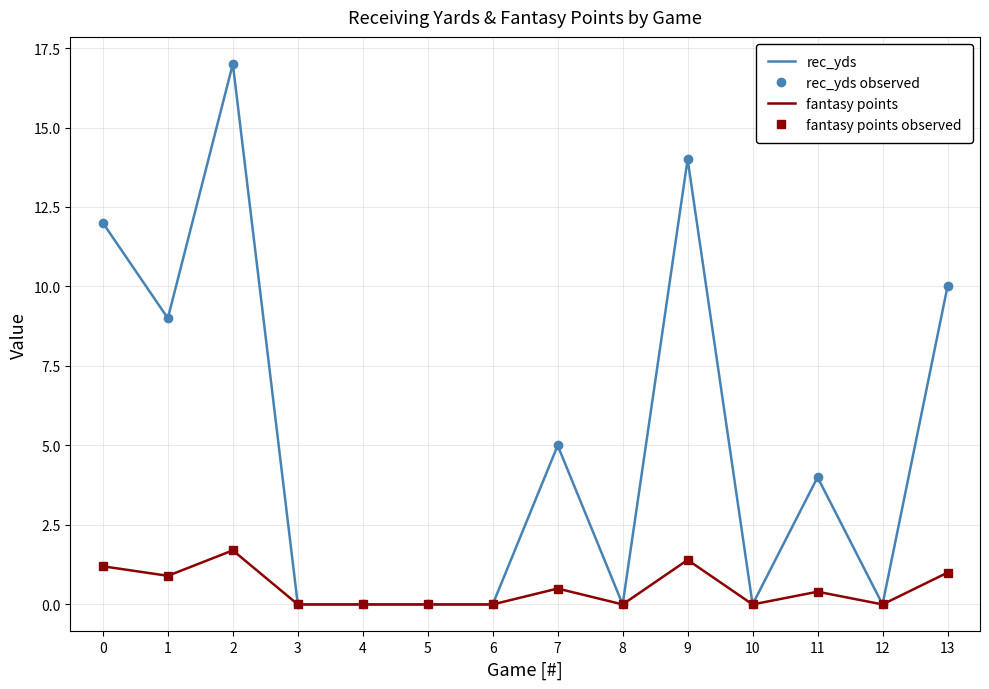

Reading left to right, what are all the values shown in this chart?

rec_yds: 12.0	9.0	17.0	0.0	0.0	0.0	0.0	5.0	0.0	14.0	0.0	4.0	0.0	10.0
rec_yds observed: 12.0	9.0	17.0	0.0	0.0	0.0	0.0	5.0	0.0	14.0	0.0	4.0	0.0	10.0
fantasy points: 1.2	0.9	1.7	0.0	0.0	0.0	0.0	0.5	0.0	1.4	0.0	0.4	0.0	1.0
fantasy points observed: 1.2	0.9	1.7	0.0	0.0	0.0	0.0	0.5	0.0	1.4	0.0	0.4	0.0	1.0